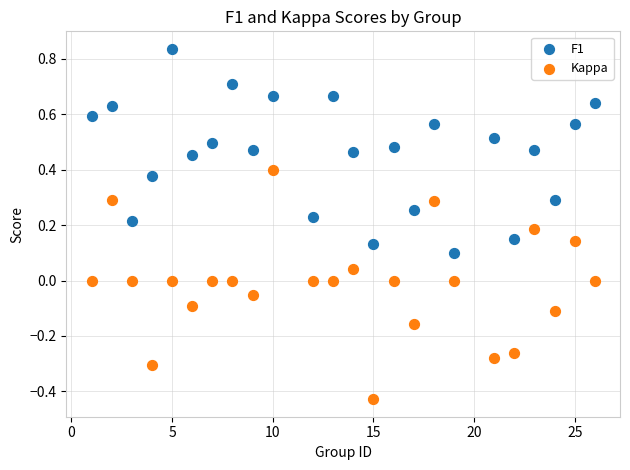

Which series has the largest Y range (max minus min)?

Kappa